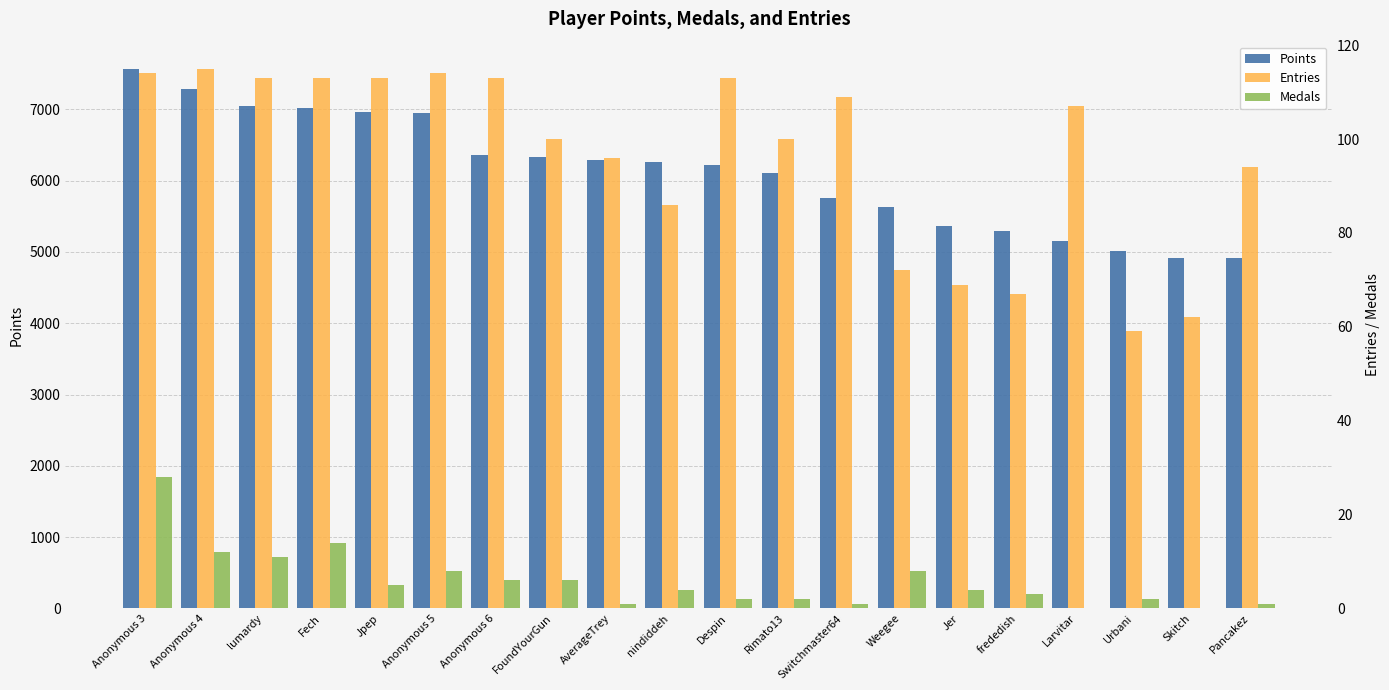

What is the label of the 10th bar from the left?

nindiddeh